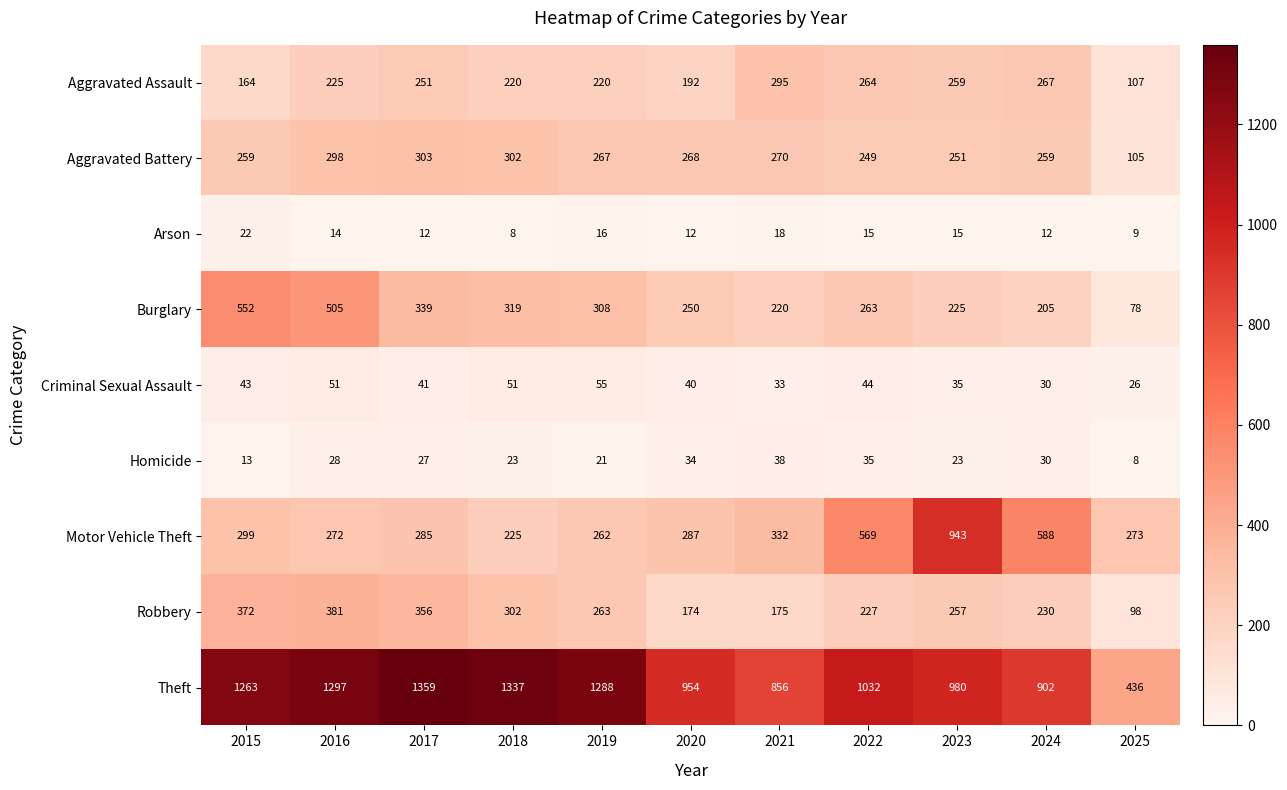

Is it true that Theft equals 2073 at 2016?

False